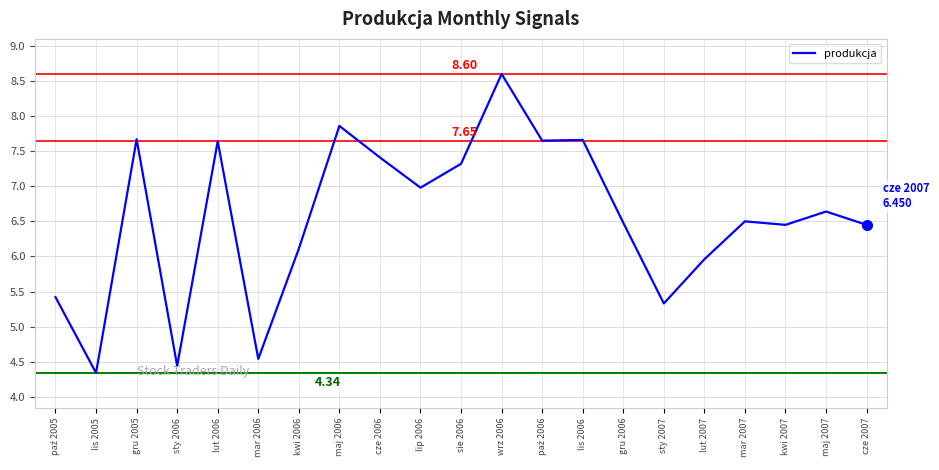

What is the ratio of the value at sty 2007 to the value at mar 2007?

0.8